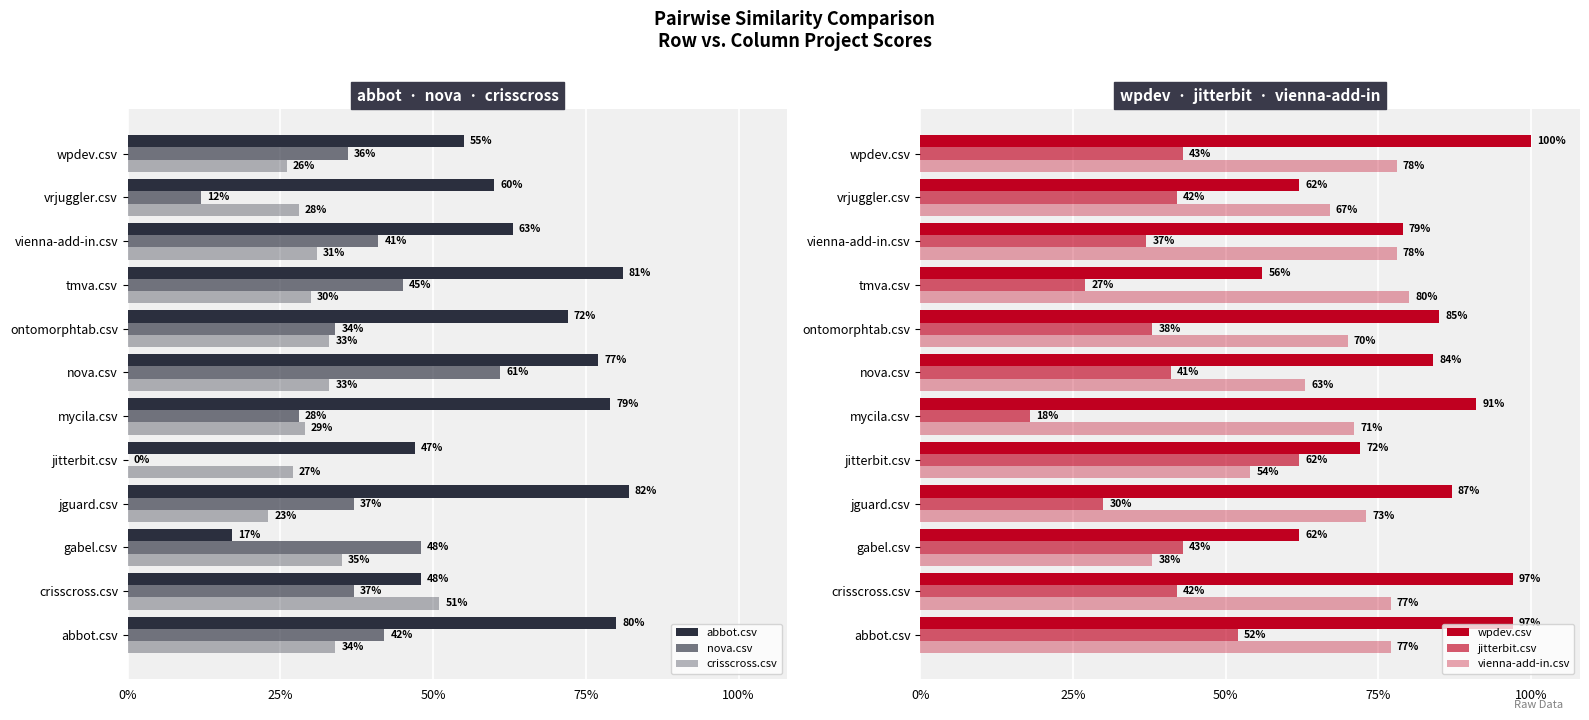

What is the value of the wpdev.csv bar at the 12th from the left?

1.0